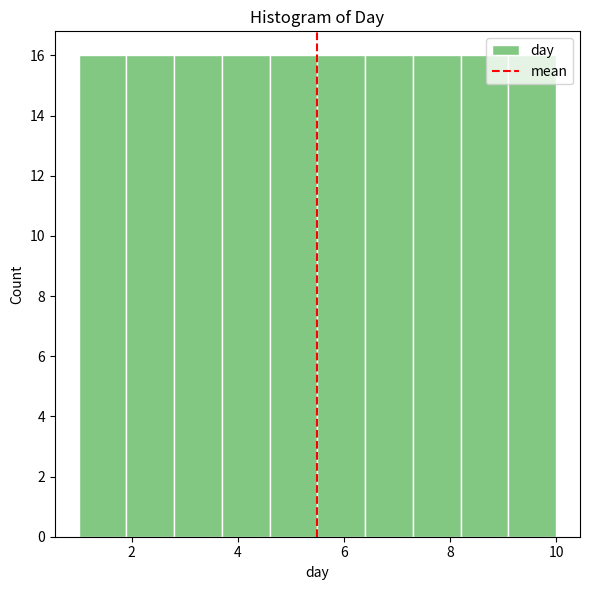

What is the height of the bar covering 5.5 to 6.4 on the x-axis? Neither the bar edges nor the heights are printed on the chart, so give them approximately, as read against the axes.

16